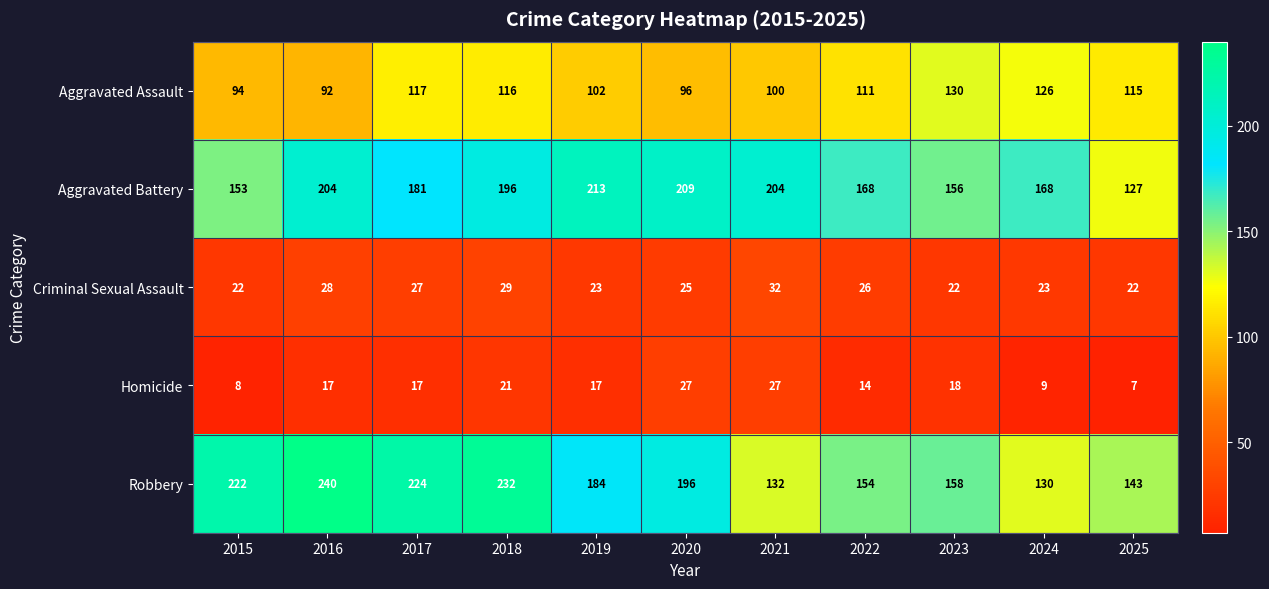

What is the difference between the second highest and second lowest values in the Homicide series?

19